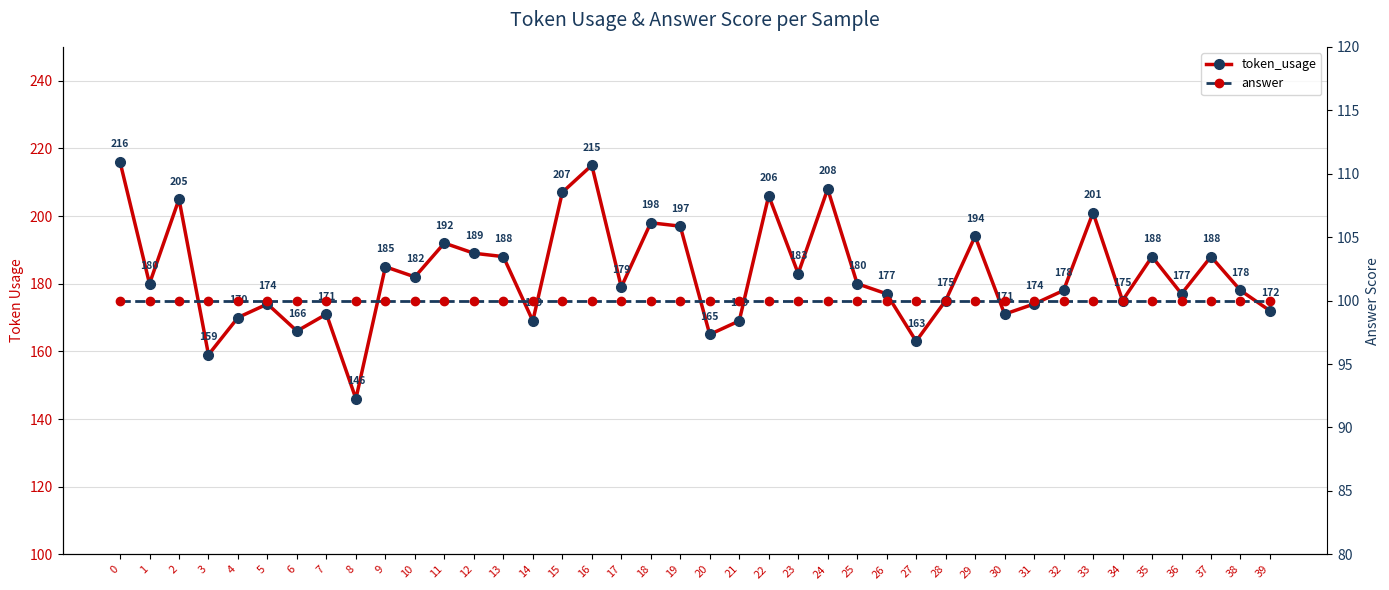

Which series has the largest total across all categories?

token_usage